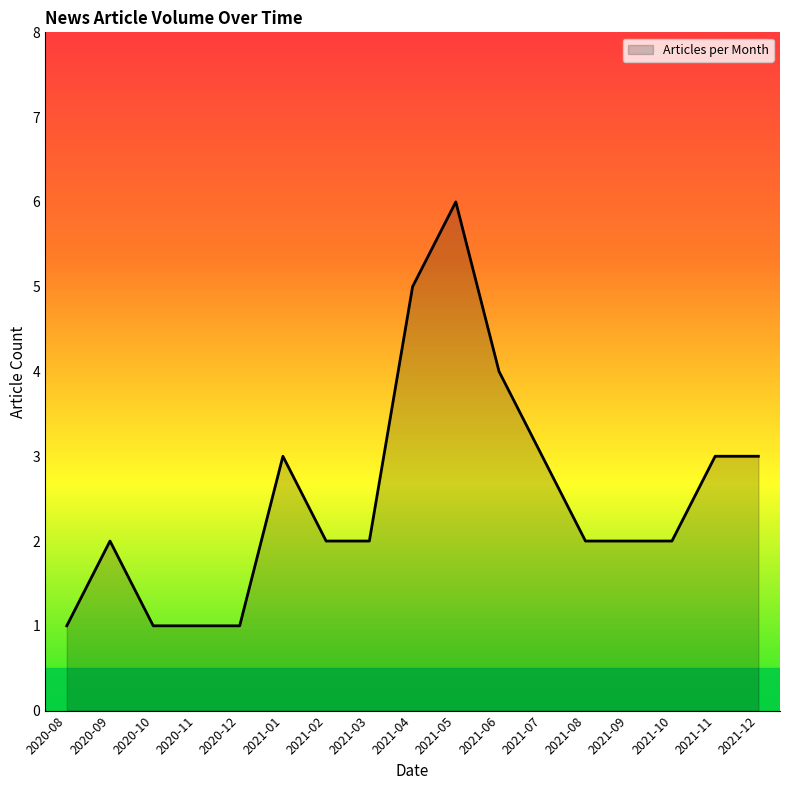

What position from the right is 2021-03?

10